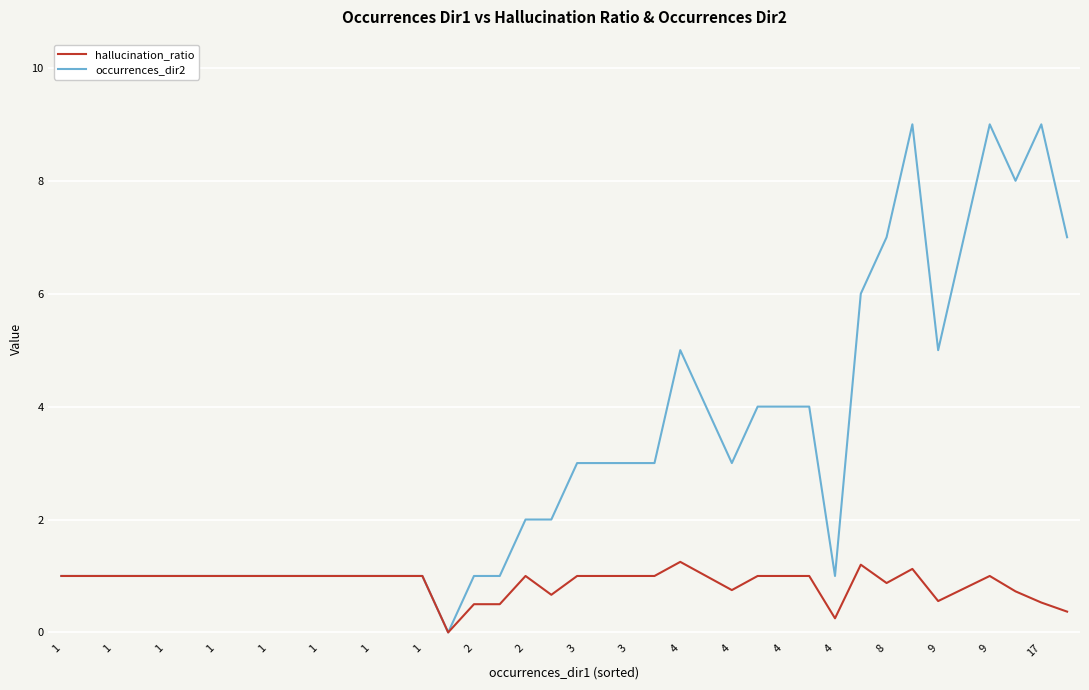

Which series has the widest spread of values?

occurrences_dir2